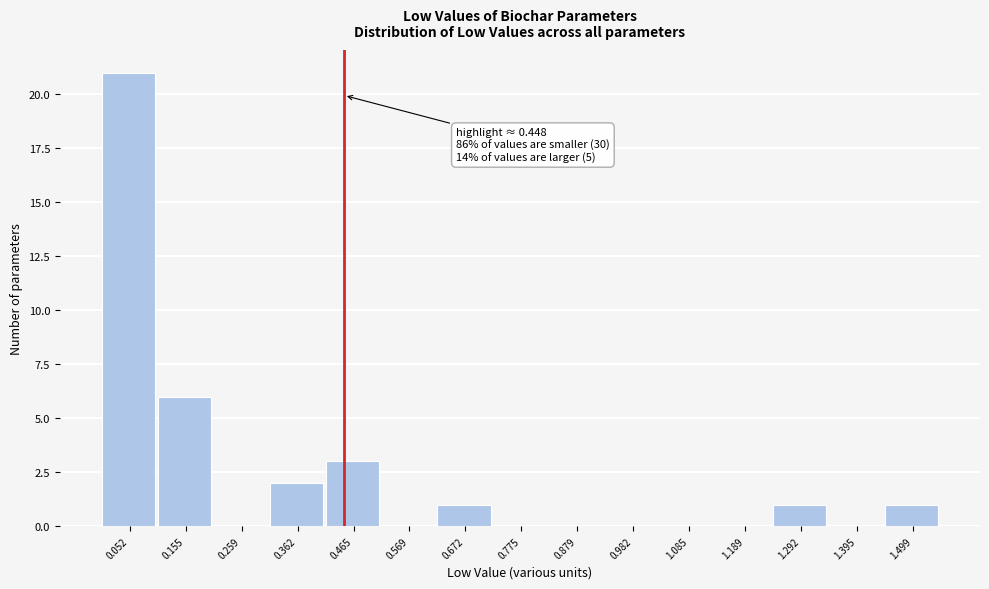

Which range on the x-axis has the tallest bar?

0.00 to 0.10